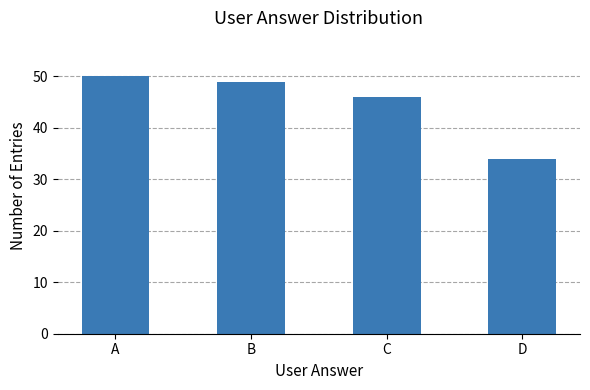

At which label does the data first exceed 49?

A